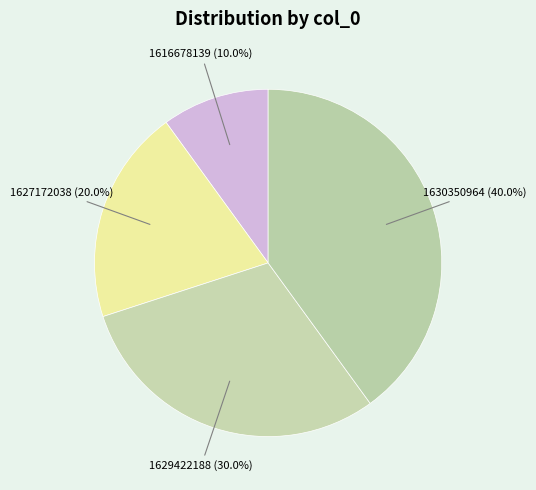

To the nearest percent, what is the average slice percentage?

25%